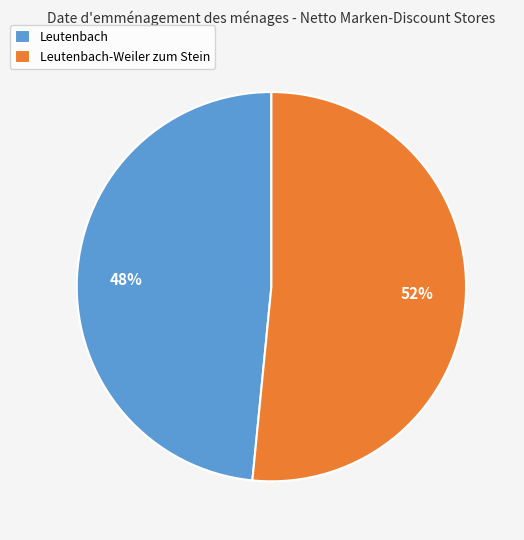

True or false: Leutenbach accounts for 35% of the total.

False